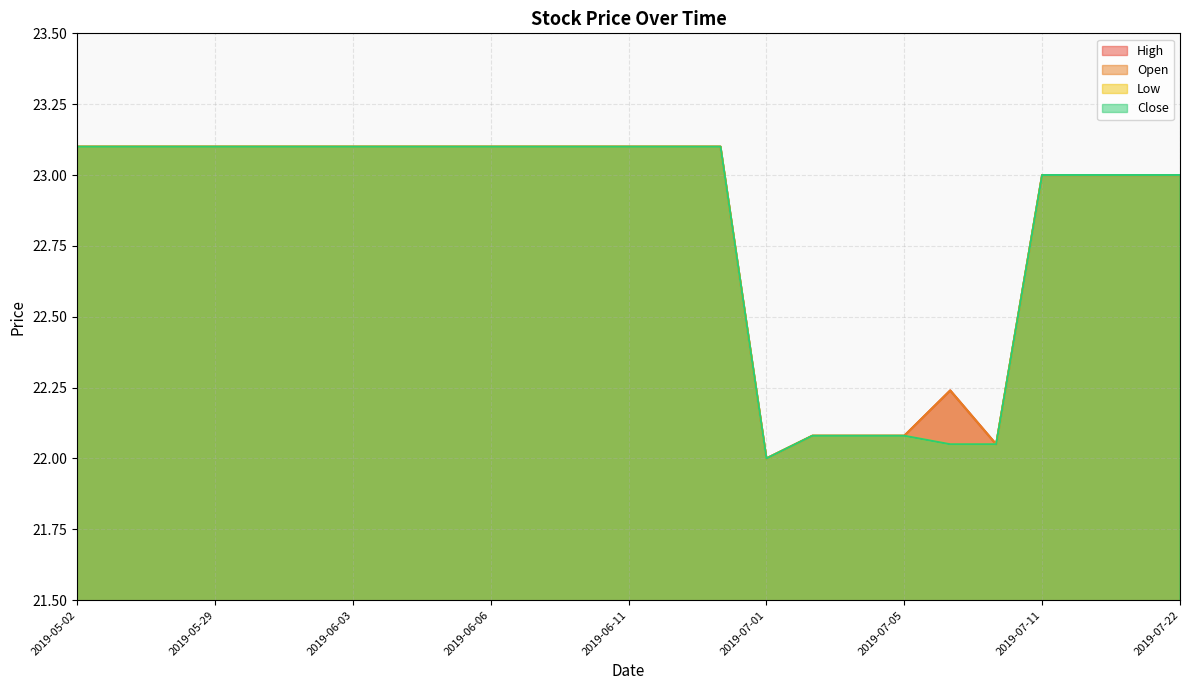

At which label is Open closest to 22?

2019-07-01